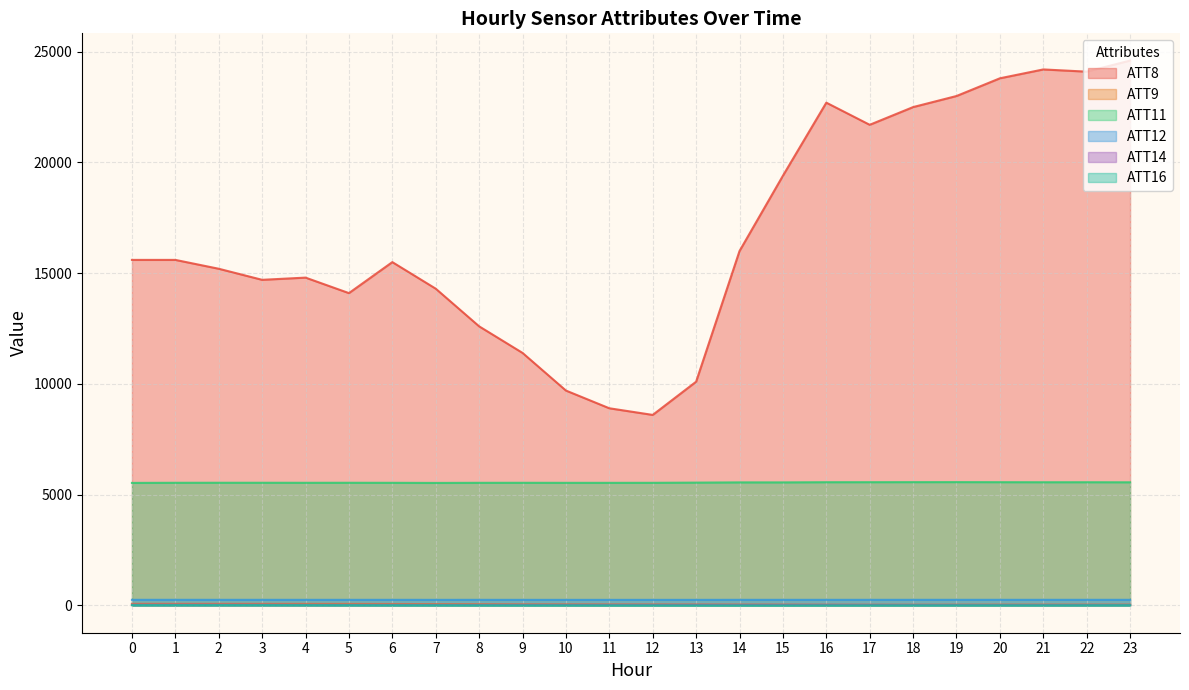

Which series has the largest total across all categories?

ATT8